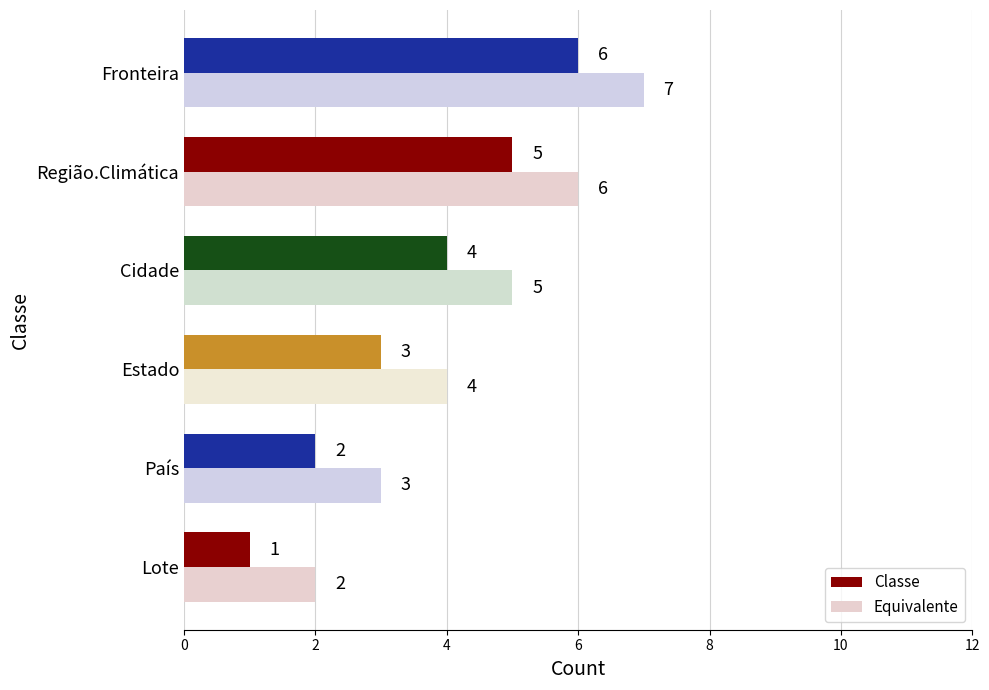

Which category has the highest value across all series?

Fronteira